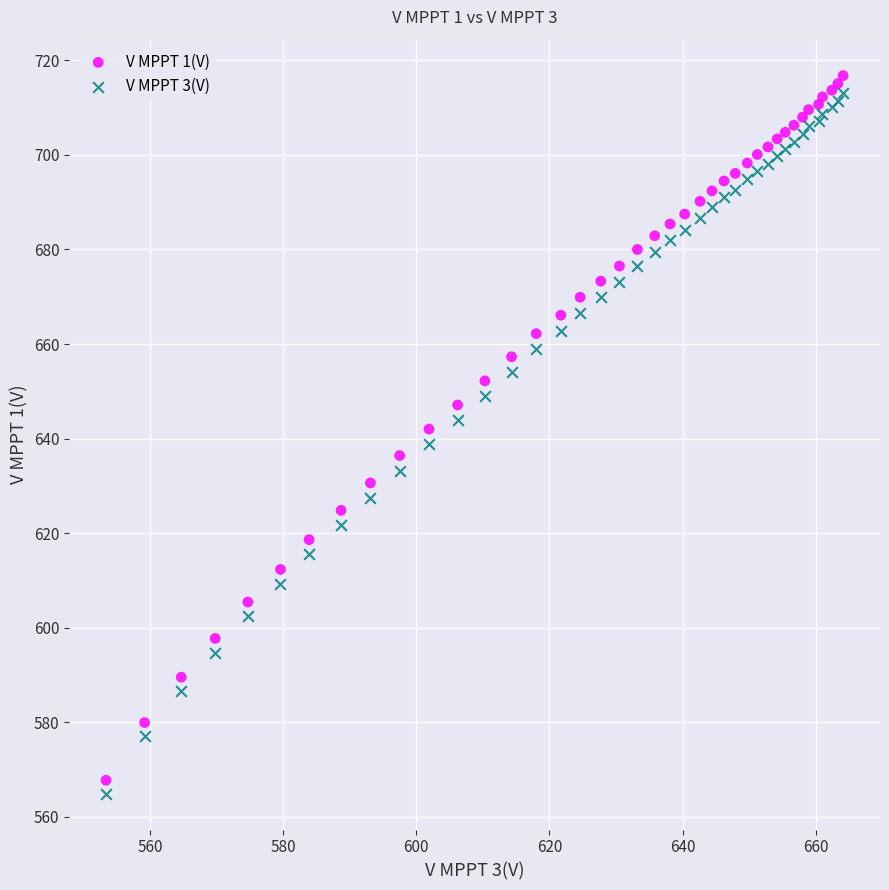

Which series has the widest spread of Y values?

V MPPT 1(V)